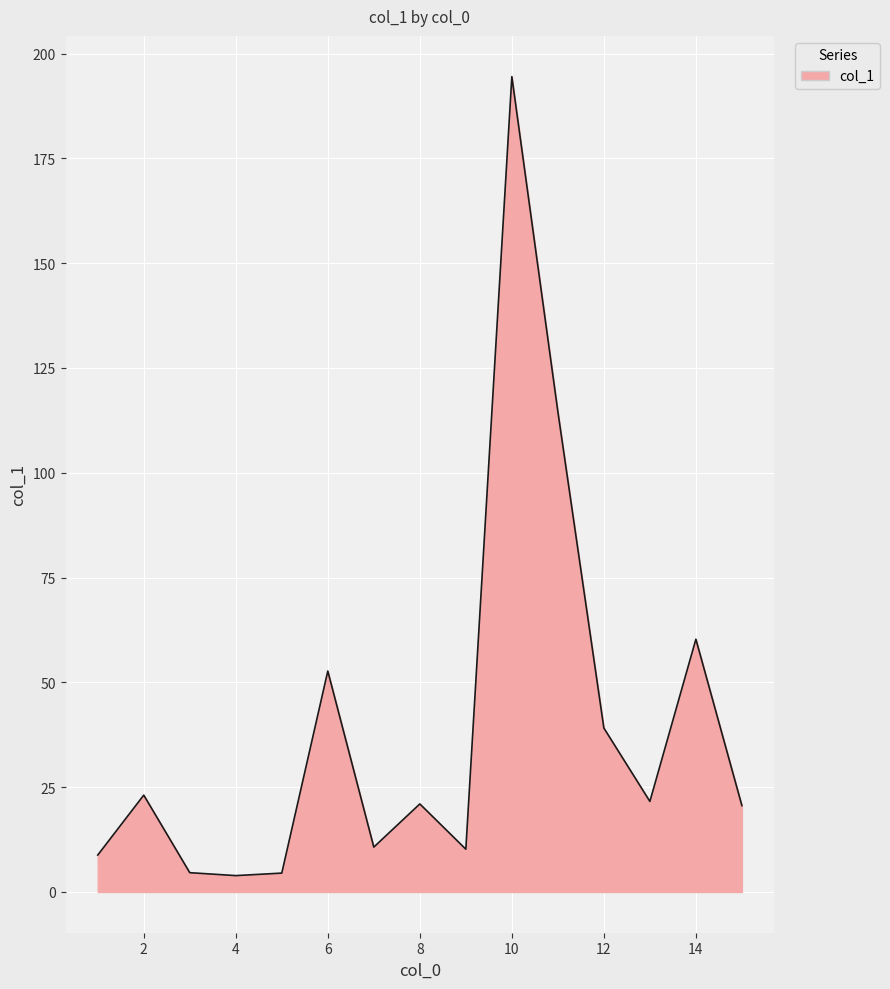

What is the difference between the maximum and minimum values?

190.6